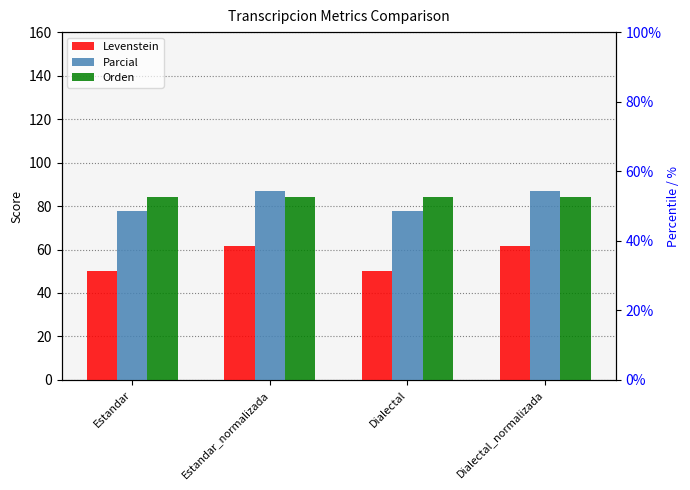

What is the total value across all series at Estandar_normalizada?

232.9